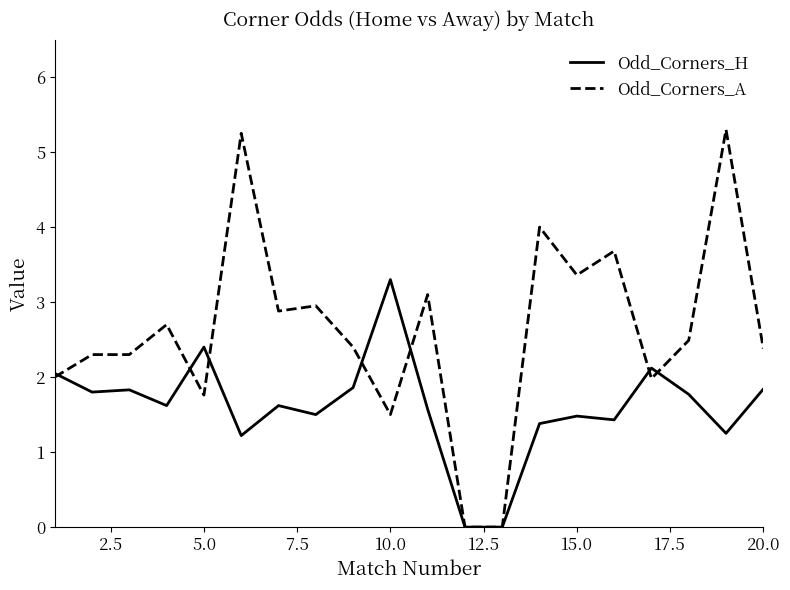

What is the sum of all Odd_Corners_H values?

32.0